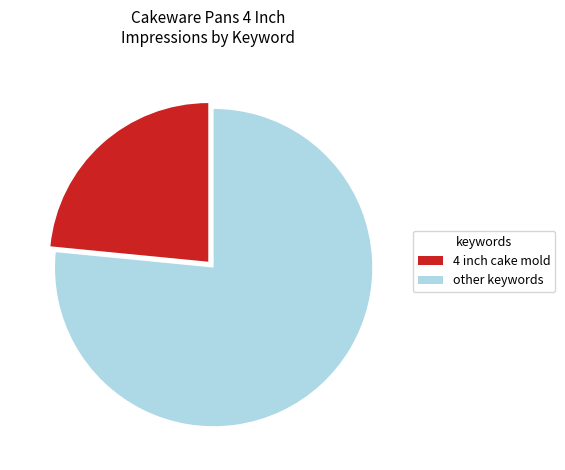

Do 4 inch cake mold and other keywords together represent more than half of the pie?

Yes